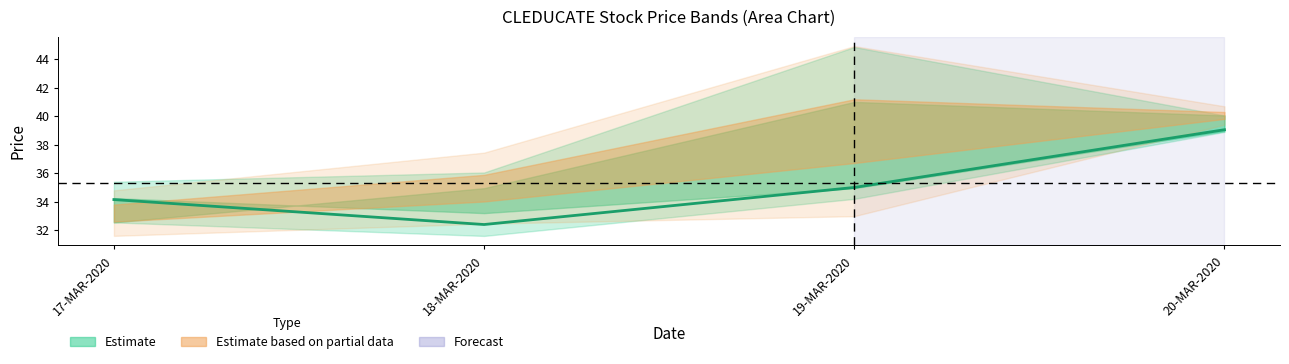

At which label is the value closest to 35?

19-MAR-2020